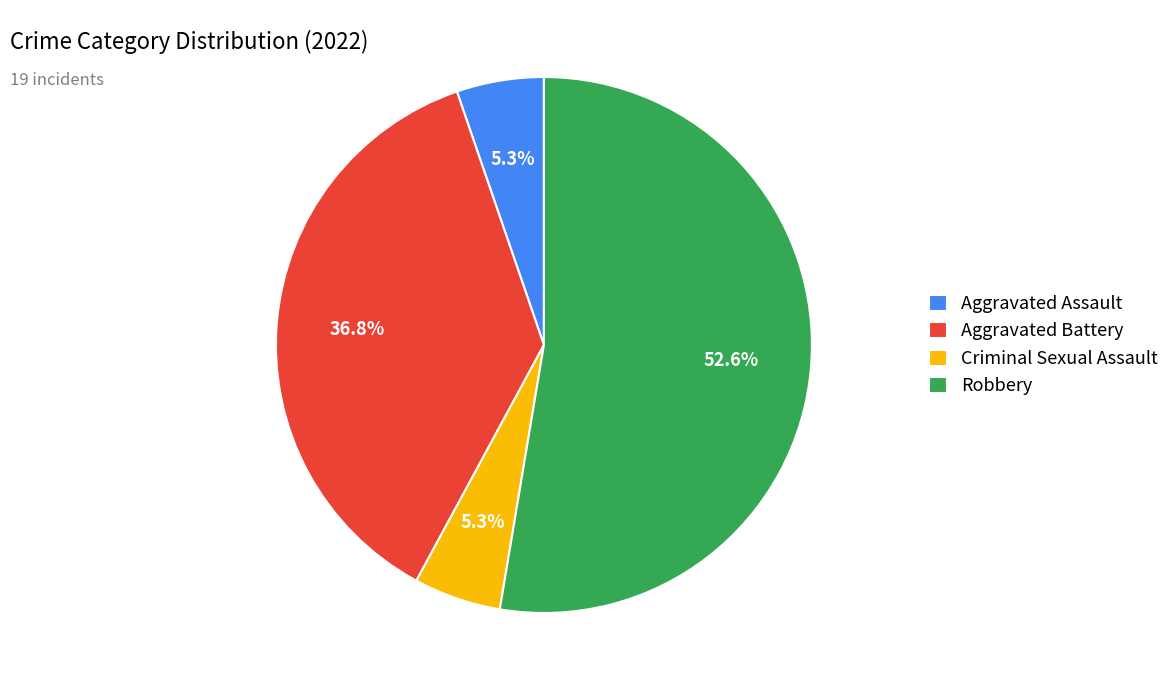

Does any single category account for the majority?

Yes